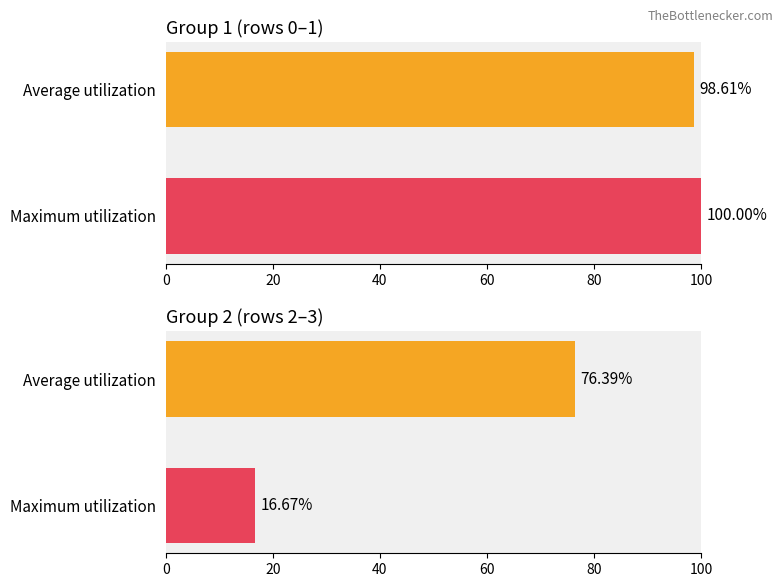

Is it true that the value at Average utilization is 110.8?

False